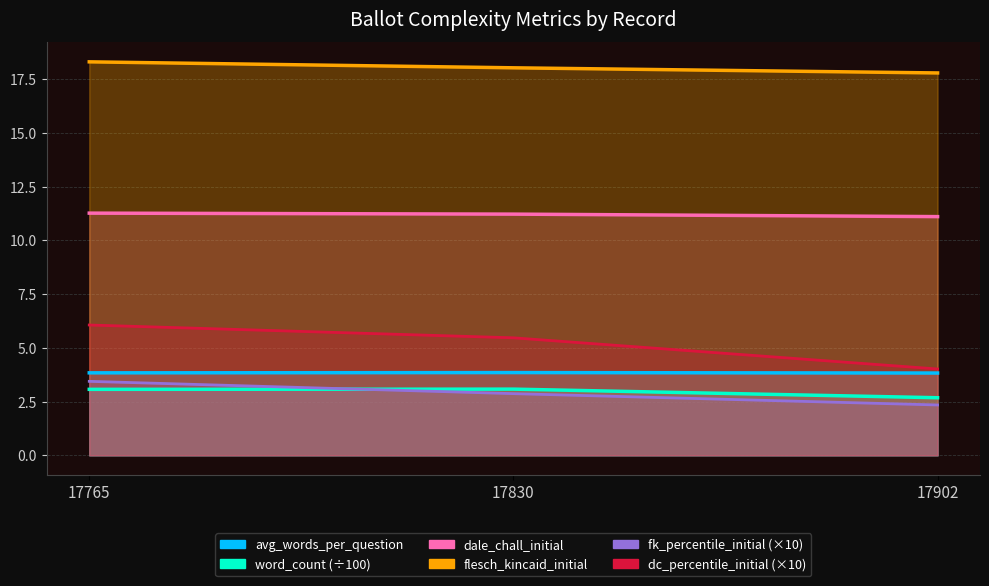

Which label corresponds to the largest value in the chart?

17765